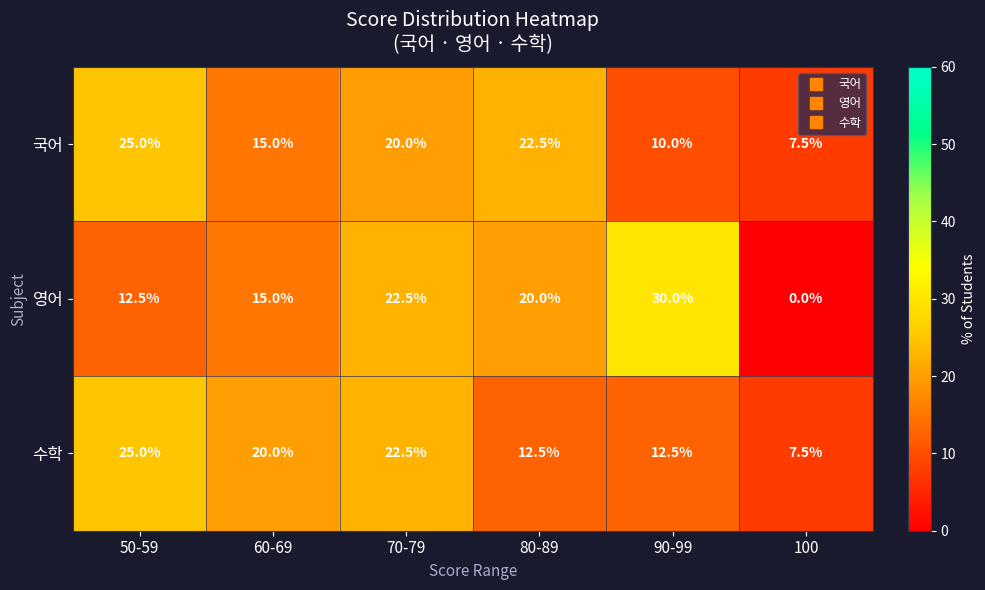

Which category has the lowest value across all series?

100